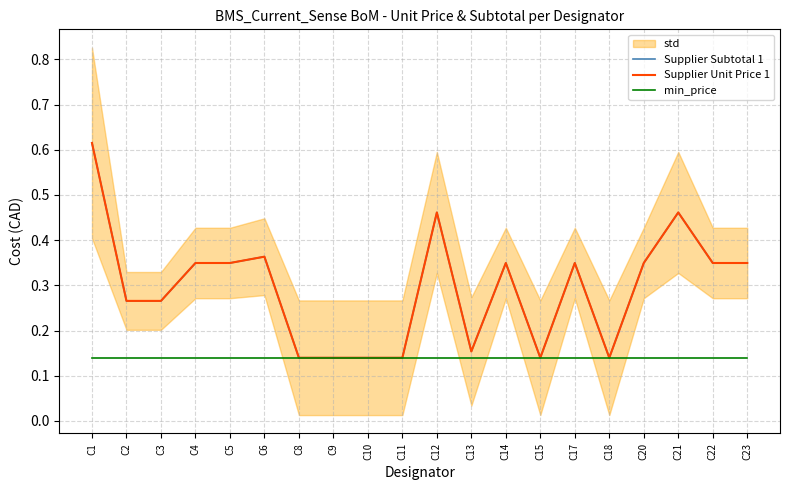

True or false: Supplier Subtotal 1 has more than 0 points higher than both neighbors.

True